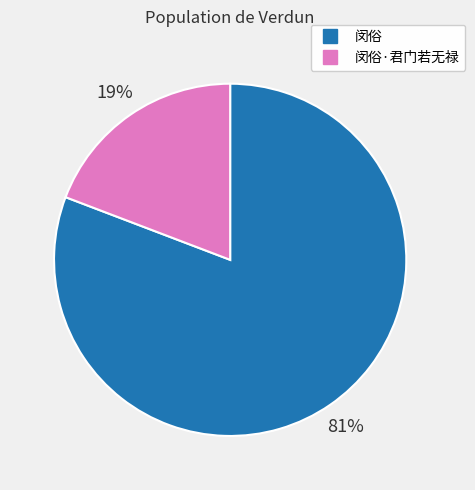

To the nearest percent, what is the difference between the largest and smallest slice percentages?

62%